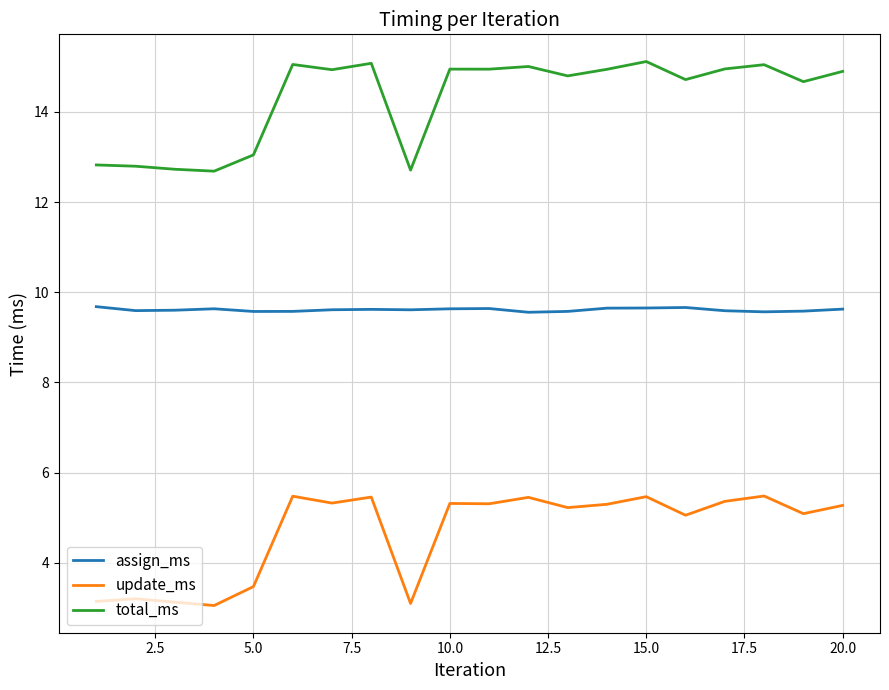

Rank the series by their maximum value, from highest to lowest.

total_ms, assign_ms, update_ms